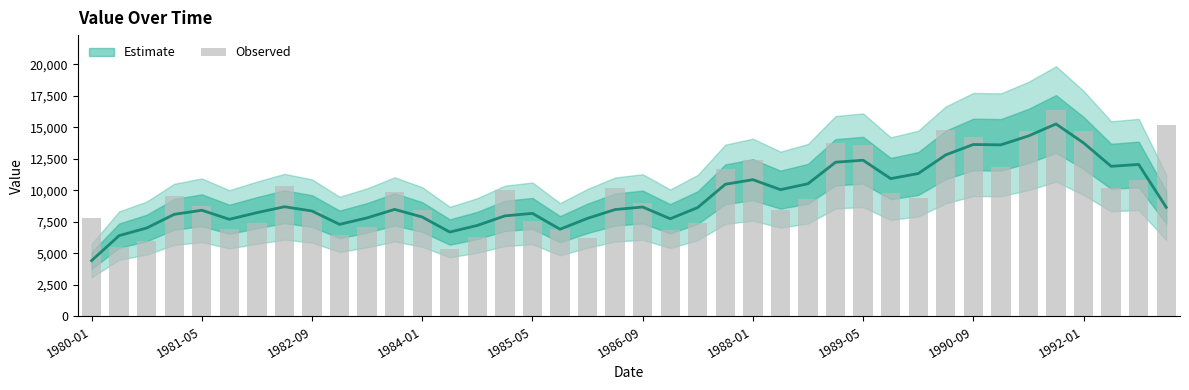

Read the value at 29, to the nearest 10.

9780